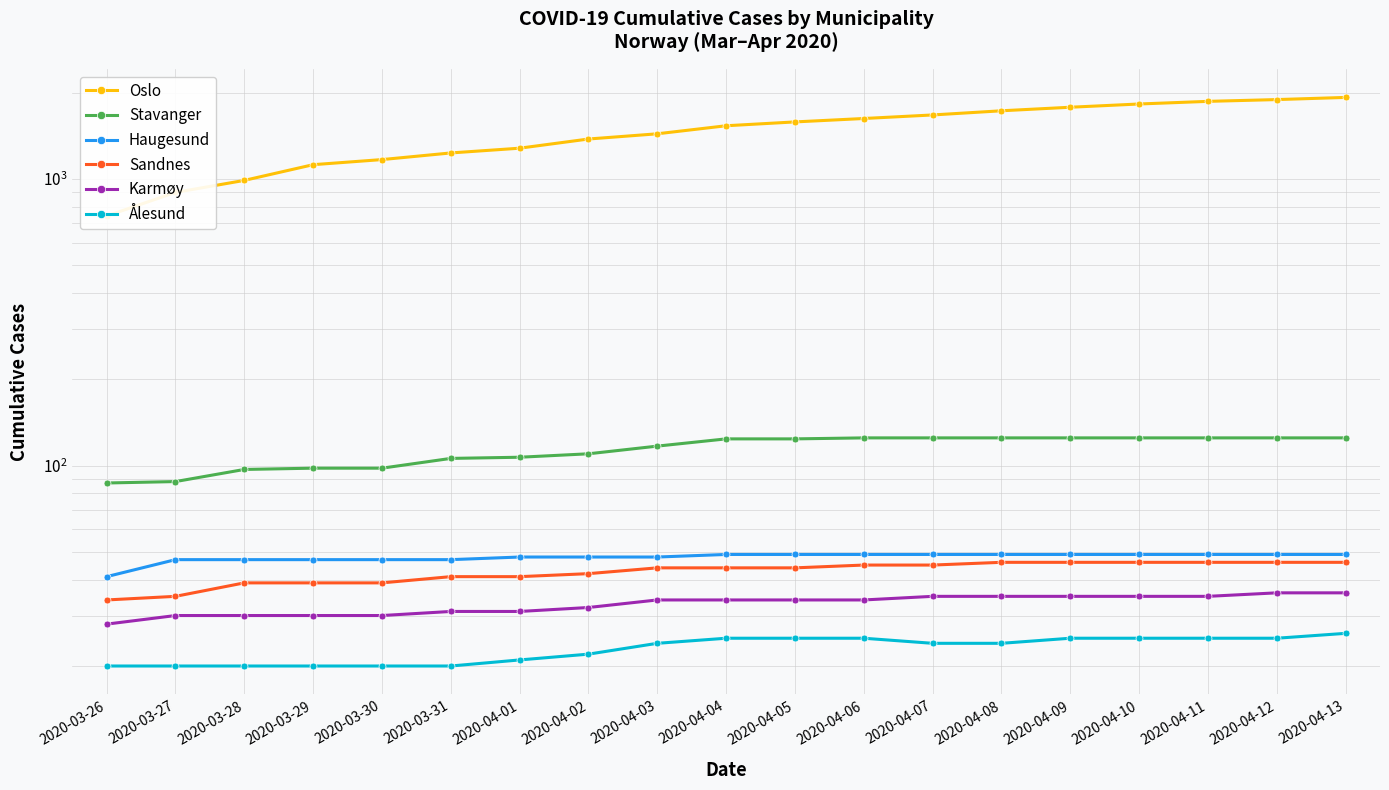

Between 2020-04-06 and 2020-04-11, which series saw the biggest shift?

Oslo